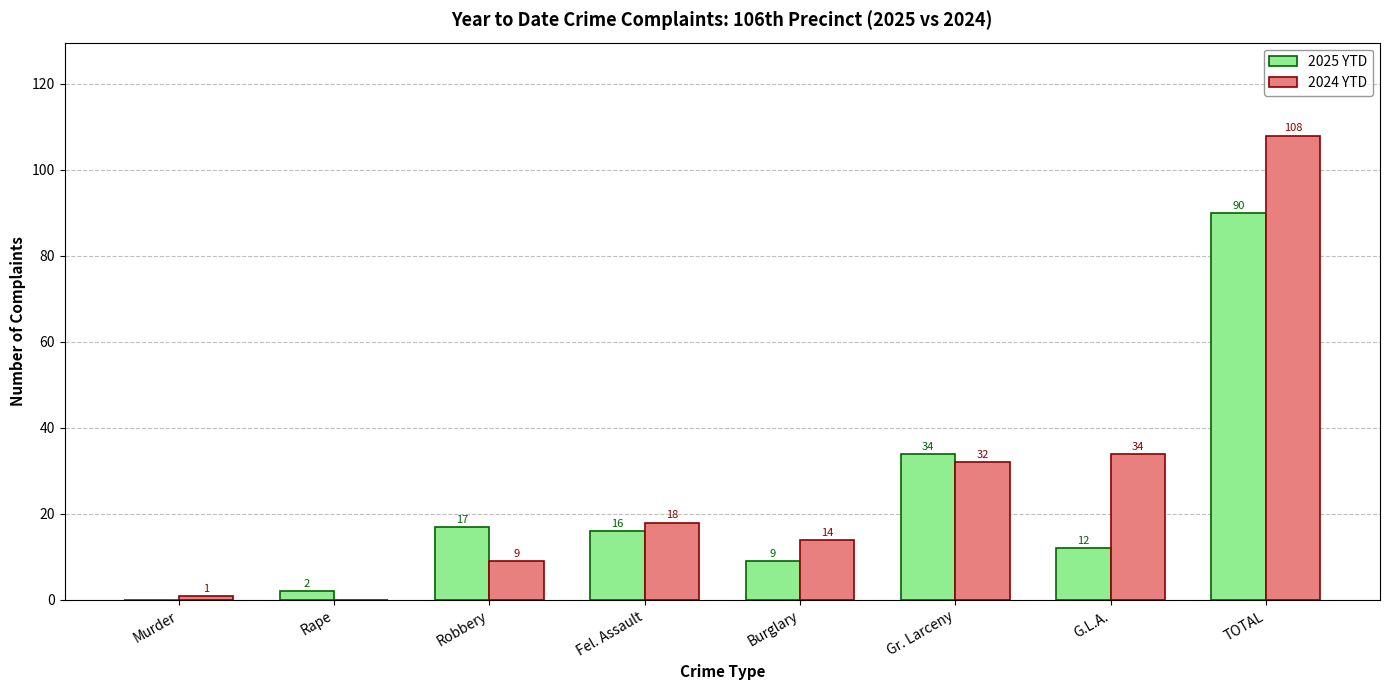

The 2025 YTD series shows 15 at Burglary. True or false?

False